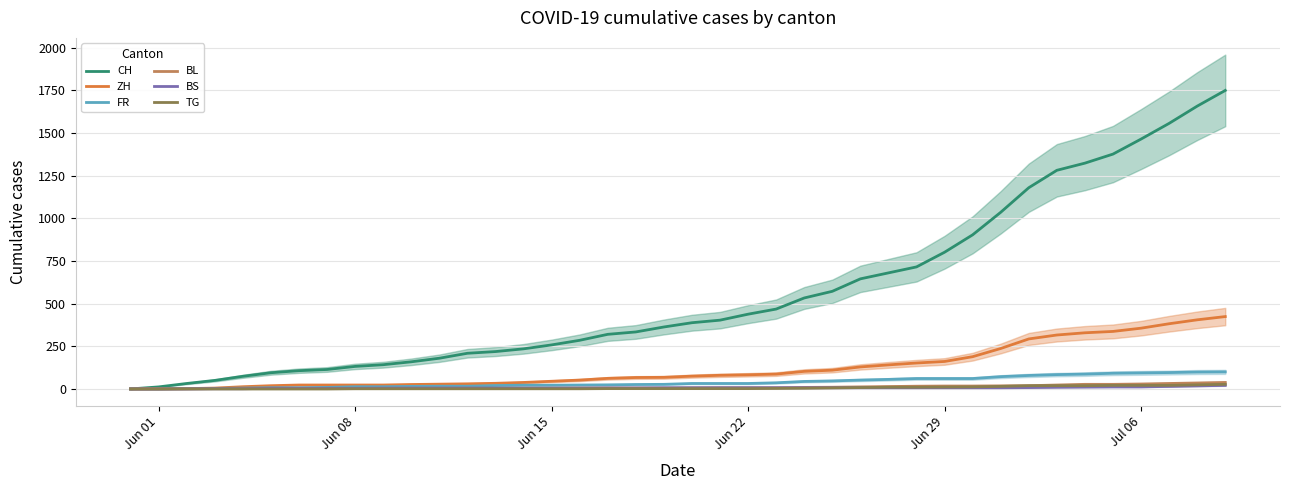

True or false: FR and ZH cross at least once.

False